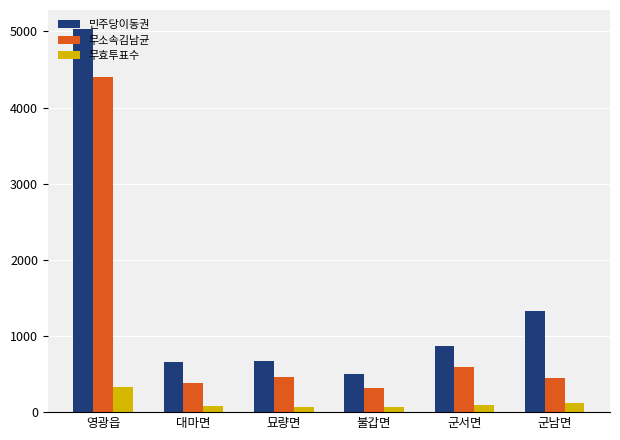

What is the value of the 무효투표수 bar at the 6th from the left?

115